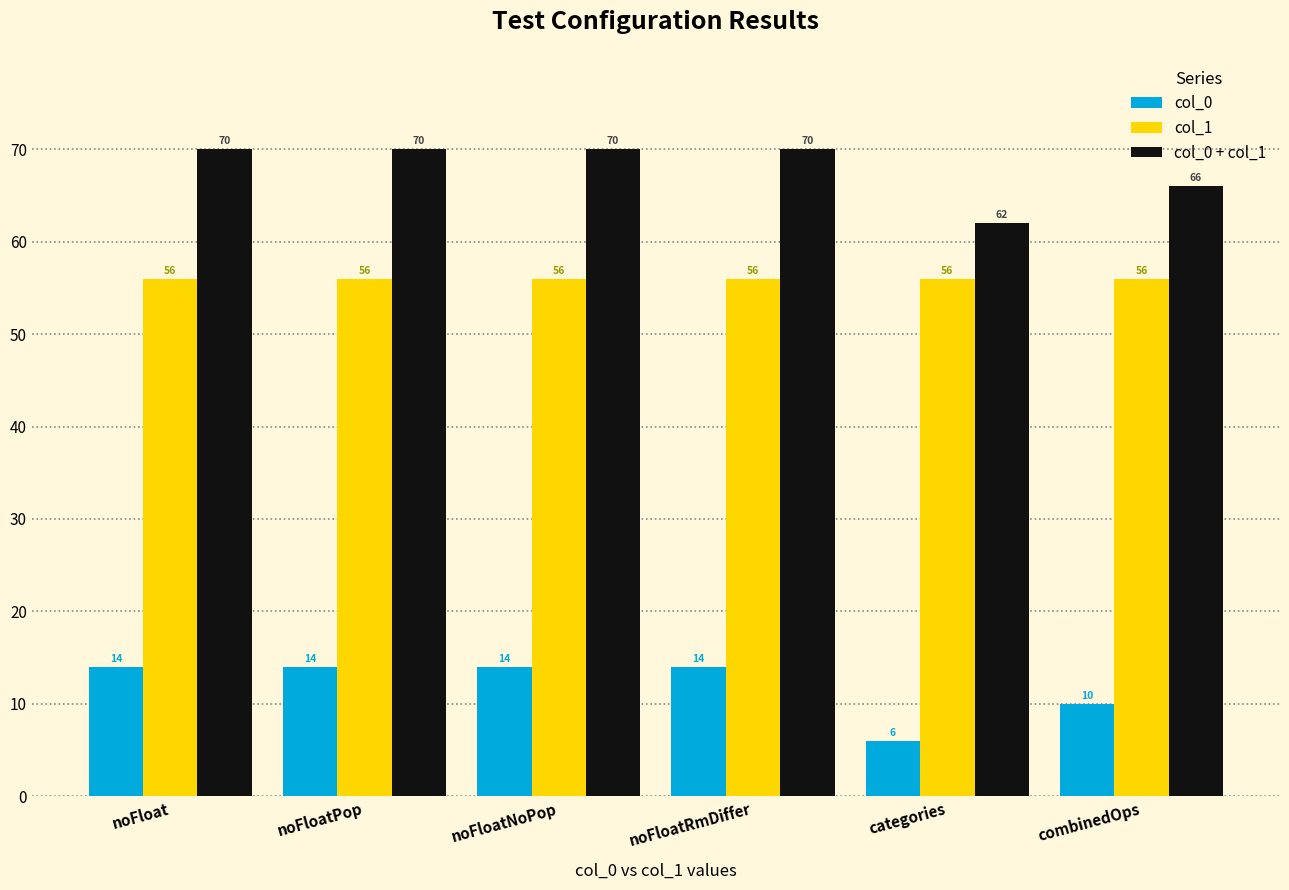

Read the col_0 value at noFloatRmDiffer.

14